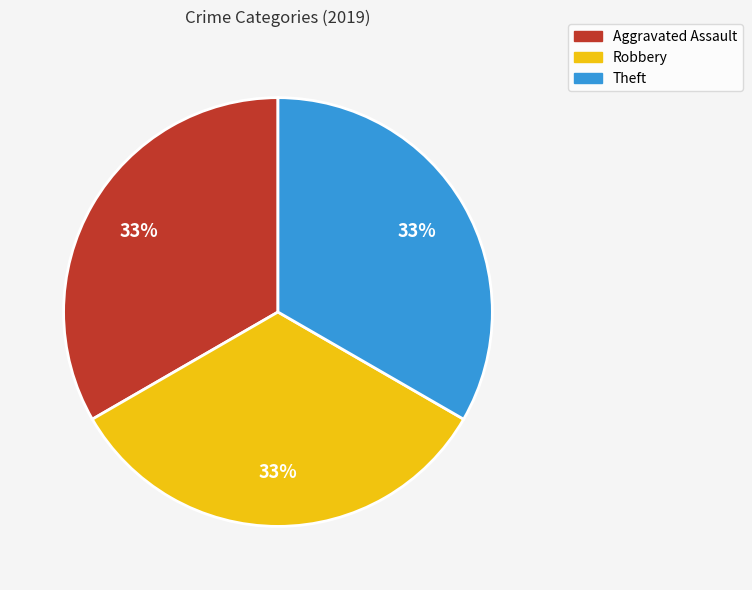

To the nearest percent, what is the average slice percentage?

33%